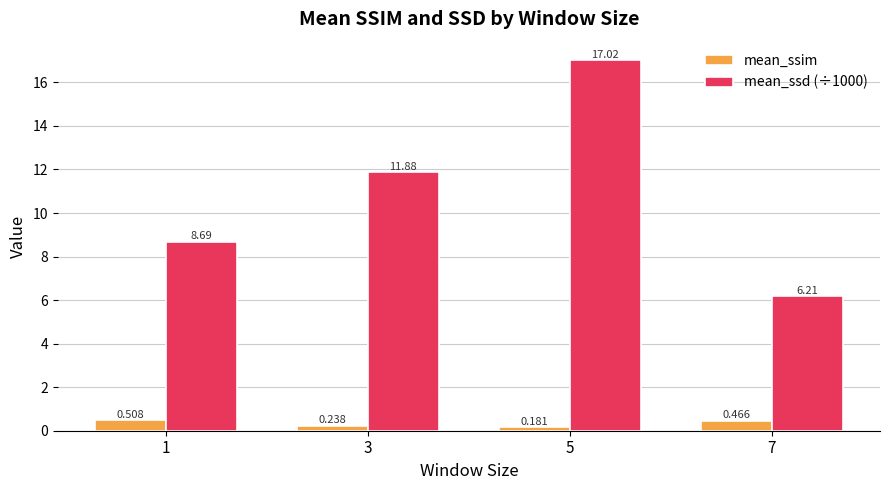

Is the value of mean_ssim at 7 greater than the value of mean_ssd (÷1000) at 3?

No